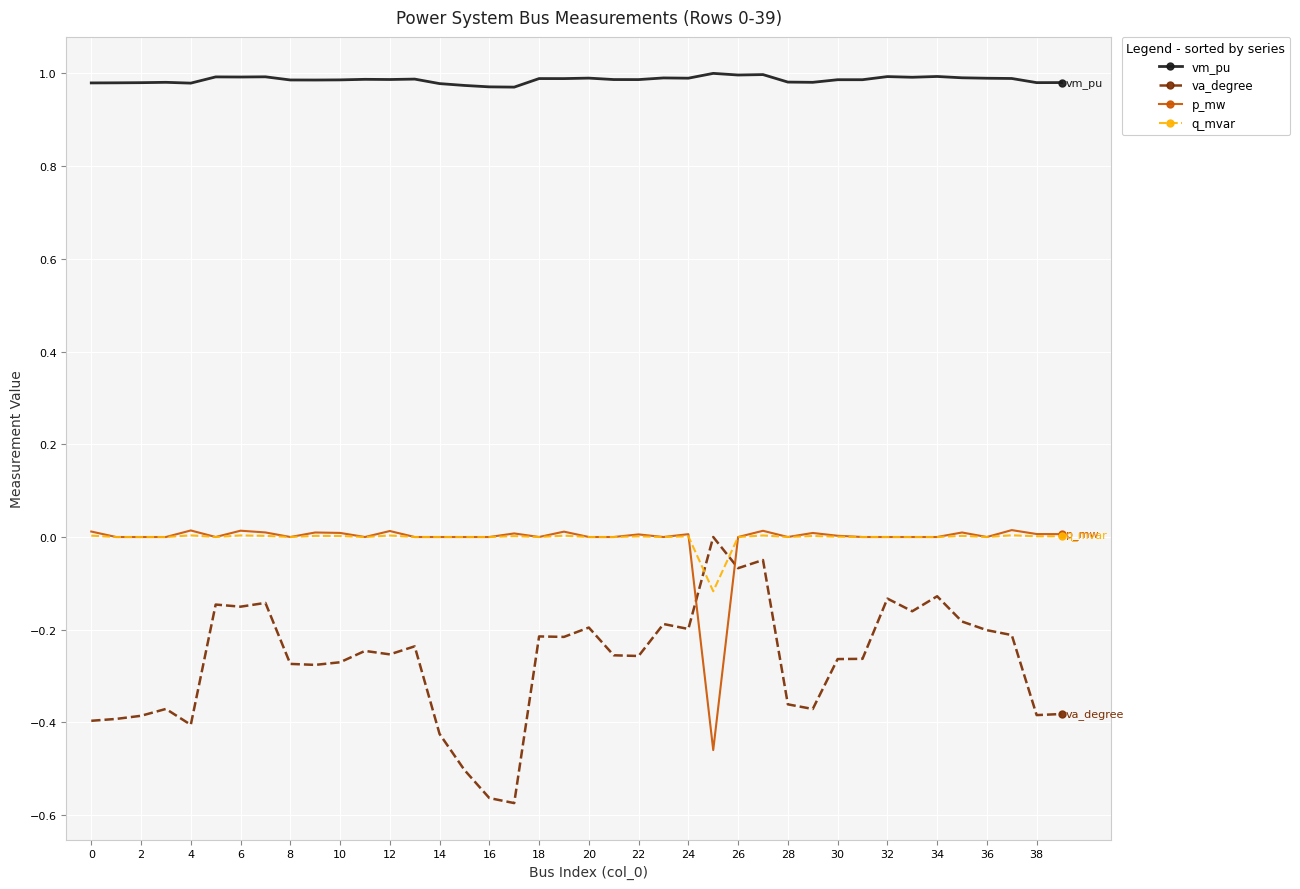

True or false: p_mw has more than 2 points higher than both neighbors.

True